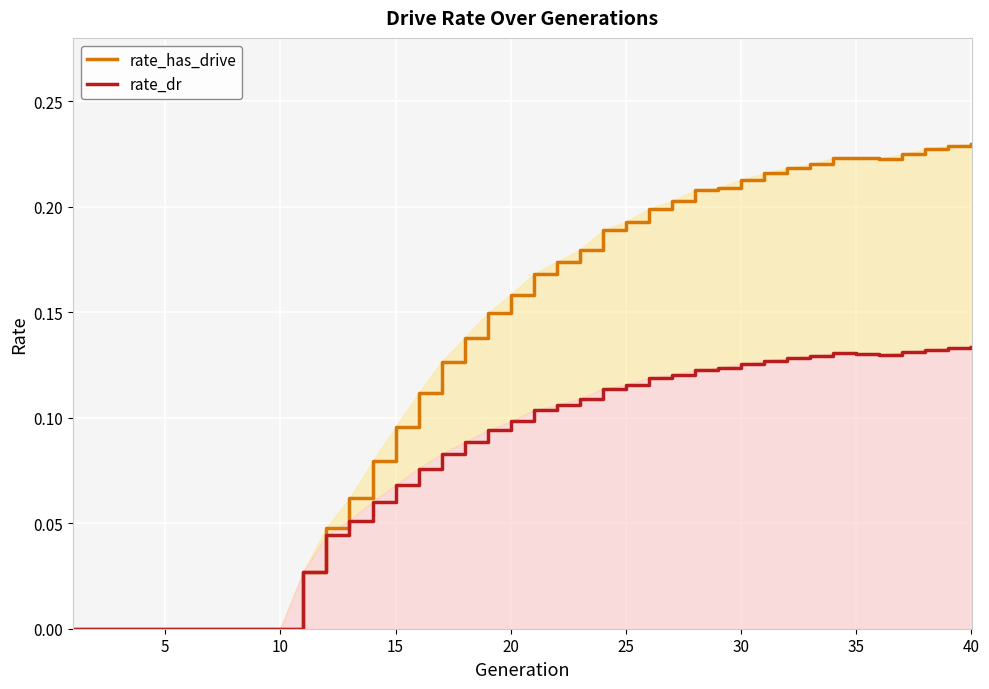

What is the value of the rate_has_drive point at the 20th from the left?

0.2